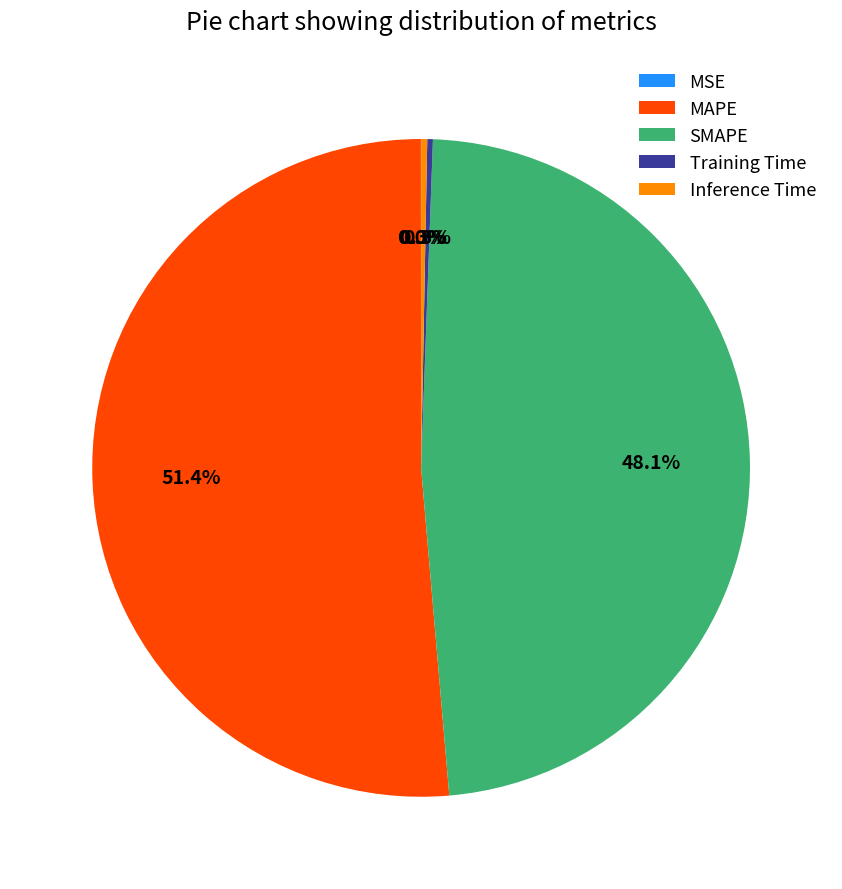

What percentage is NOT represented by Inference Time?

99.7%